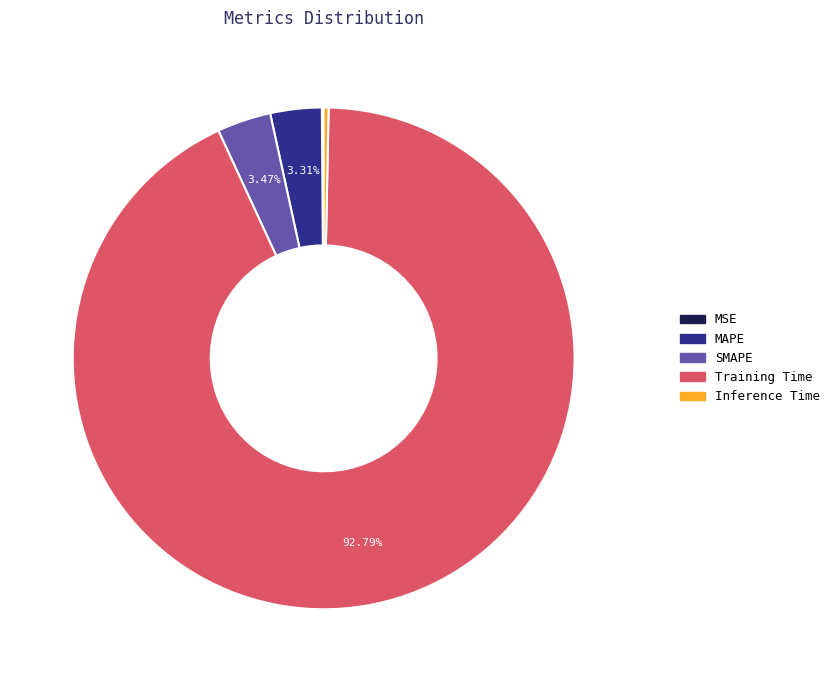

Combined, what portion of the pie is Training Time and SMAPE?

96.3%